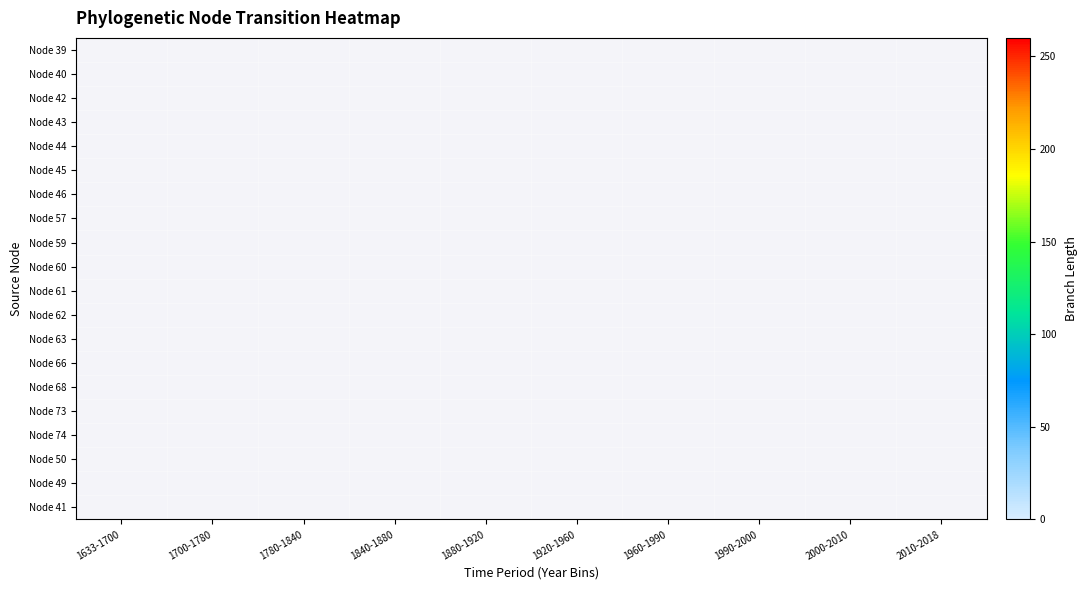

Rank the categories by Node 39 value from lowest to highest.

1633-1700, 1700-1780, 1780-1840, 1840-1880, 1880-1920, 1920-1960, 1960-1990, 1990-2000, 2000-2010, 2010-2018